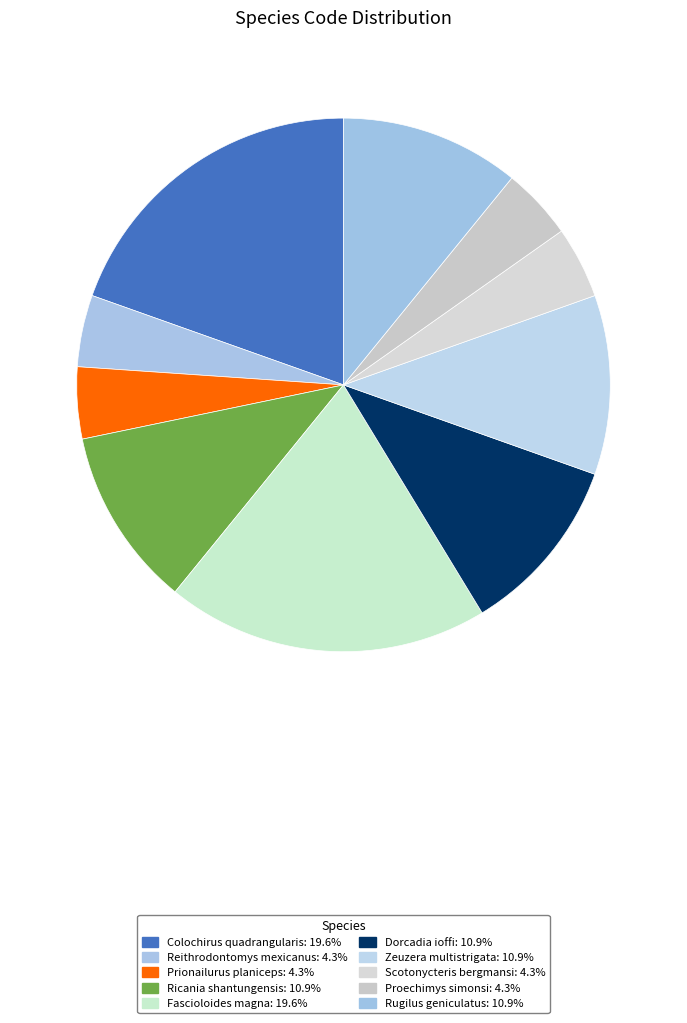

Count the number of slices in the pie.

10